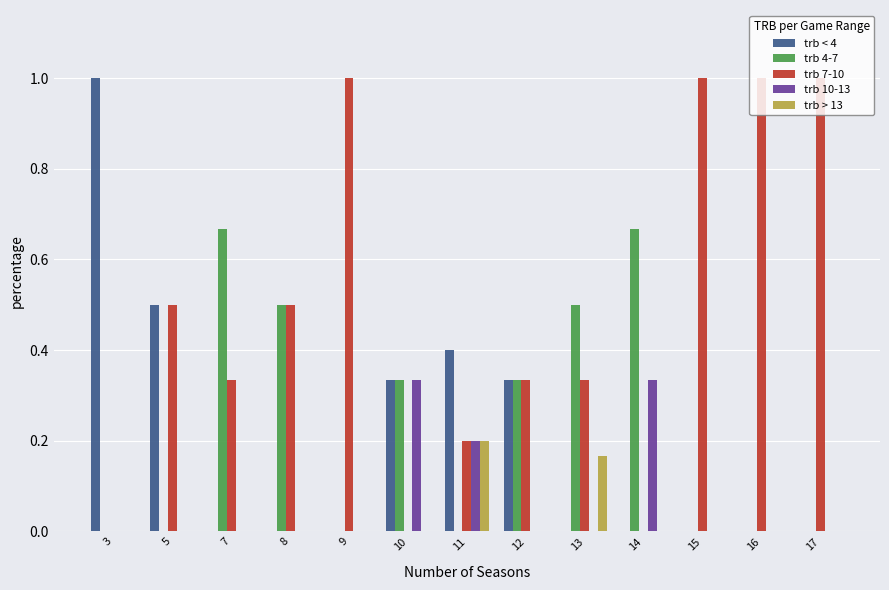

Between 3 and 10, which series saw the biggest shift?

trb < 4